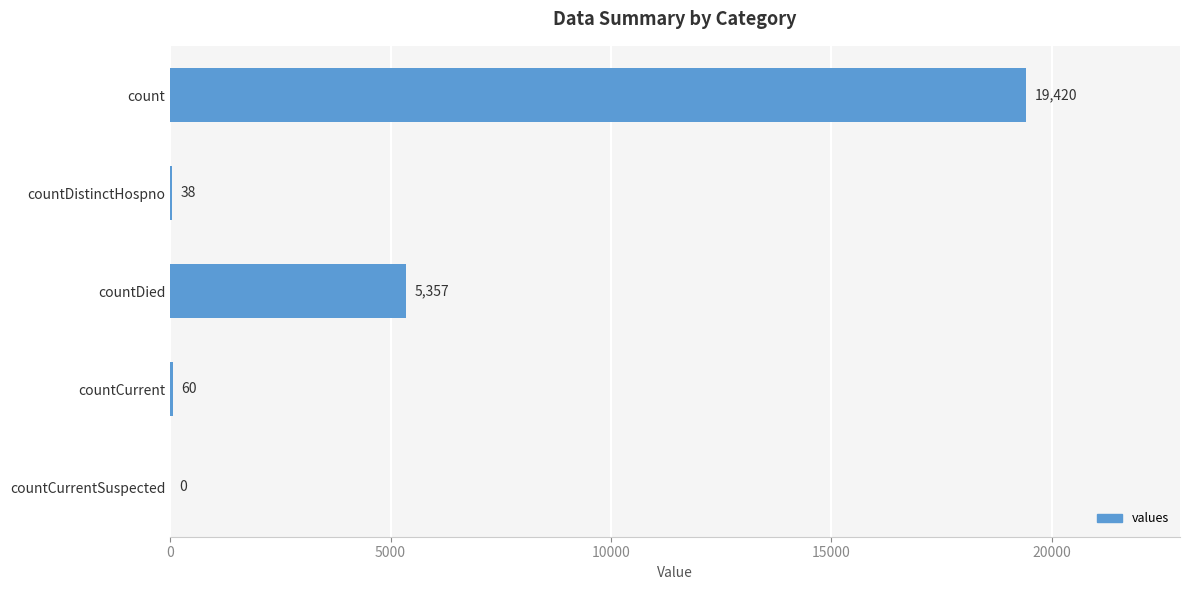

How many series are shown in this chart?

1